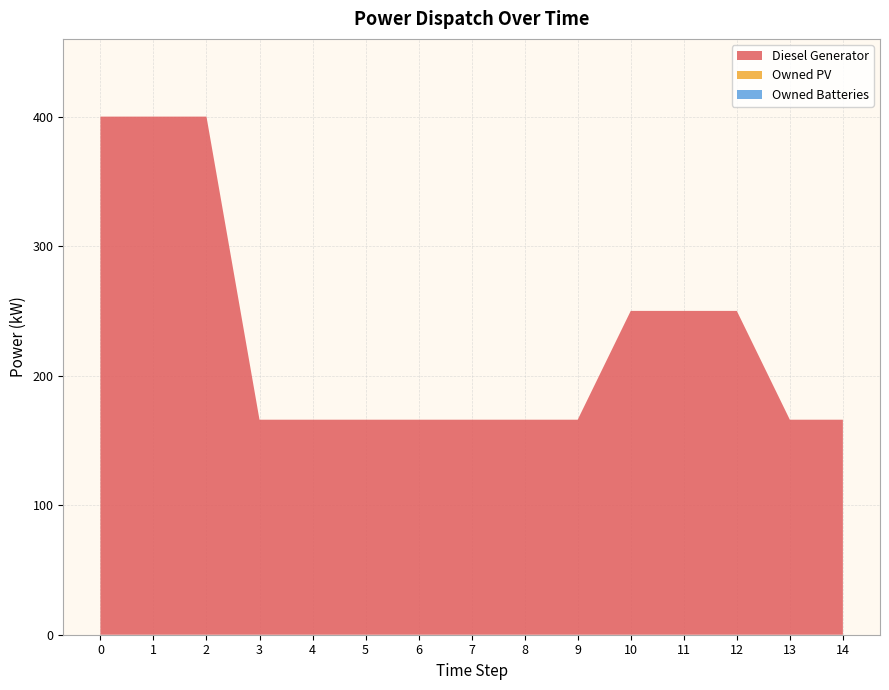

Reading left to right, transcribe all the data shown in this chart.

Diesel Generator: 0=400.0	1=400.0	2=400.0	3=166.0	4=166.0	5=166.0	6=166.0	7=166.0	8=166.0	9=166.0	10=250.0	11=250.0	12=250.0	13=166.0	14=166.0
Owned PV: 0=0.0	1=0.0	2=0.0	3=0.0	4=0.0	5=0.0	6=0.0	7=0.0	8=0.0	9=0.0	10=0.0	11=0.0	12=0.0	13=0.0	14=0.0
Owned Batteries: 0=0.0	1=0.0	2=0.0	3=0.0	4=0.0	5=0.0	6=0.0	7=0.0	8=0.0	9=0.0	10=0.0	11=0.0	12=0.0	13=0.0	14=0.0